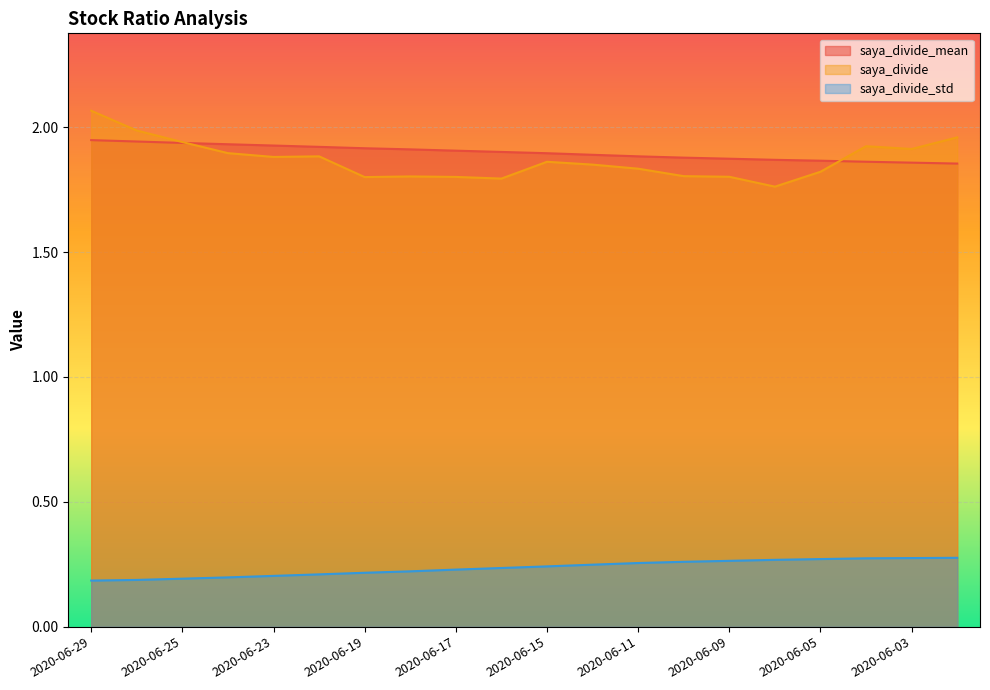

What is the value of the saya_divide_std point at the 10th from the left?

0.2